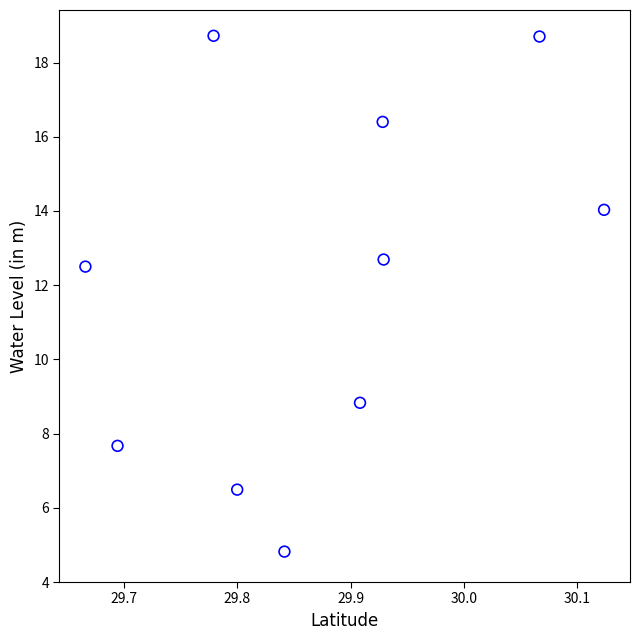

What is the average X value?

29.9